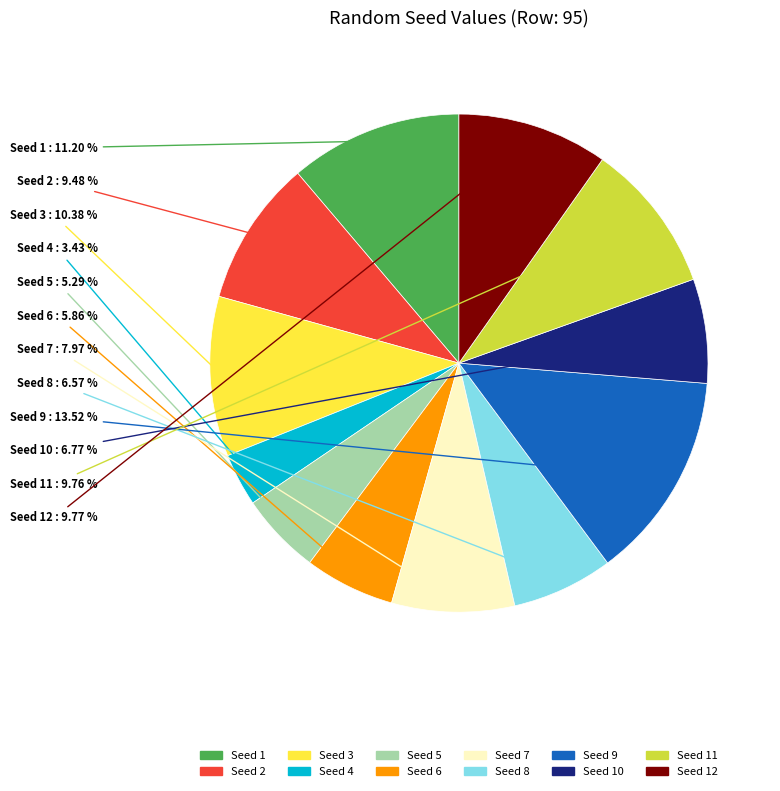

Is there any slice that represents more than half of the pie?

No